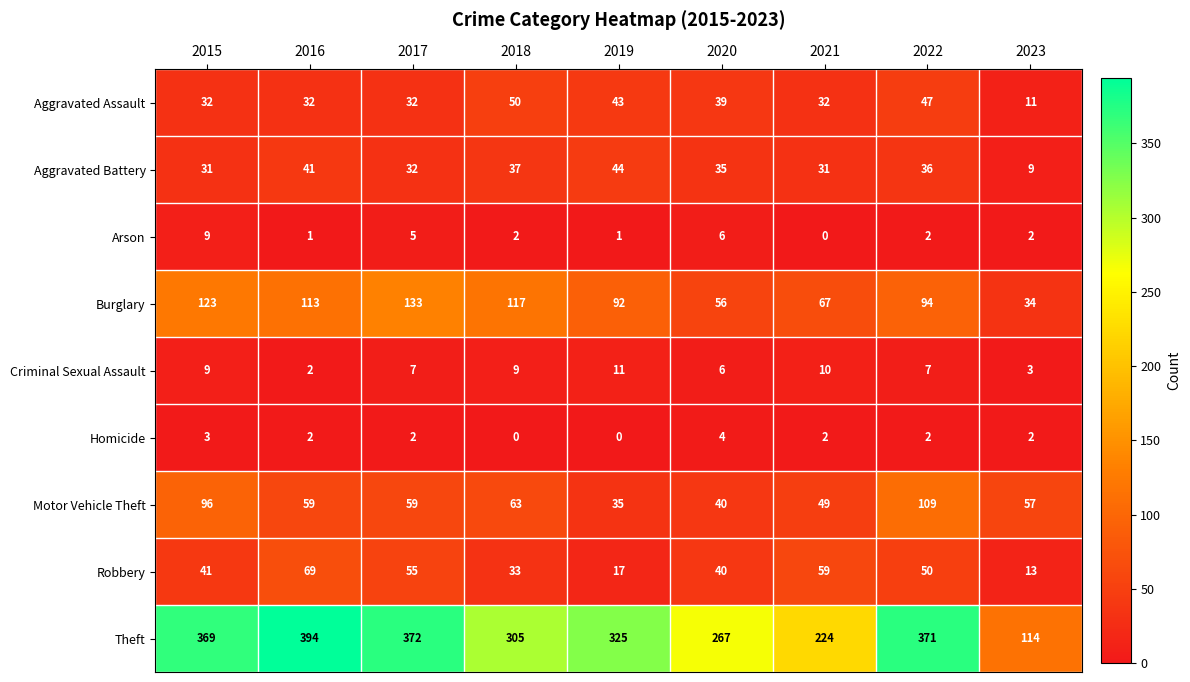

At which category is the sum across all series the highest?

2022